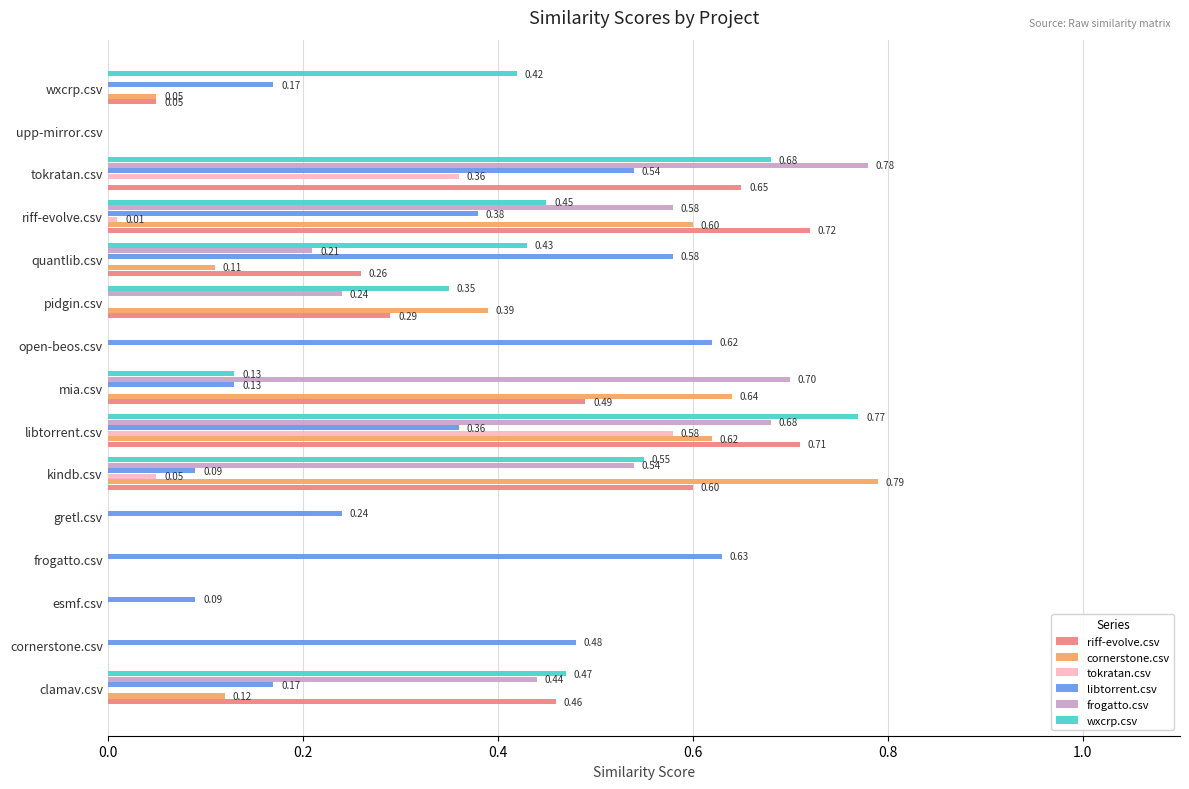

Which series has the largest total across all categories?

libtorrent.csv